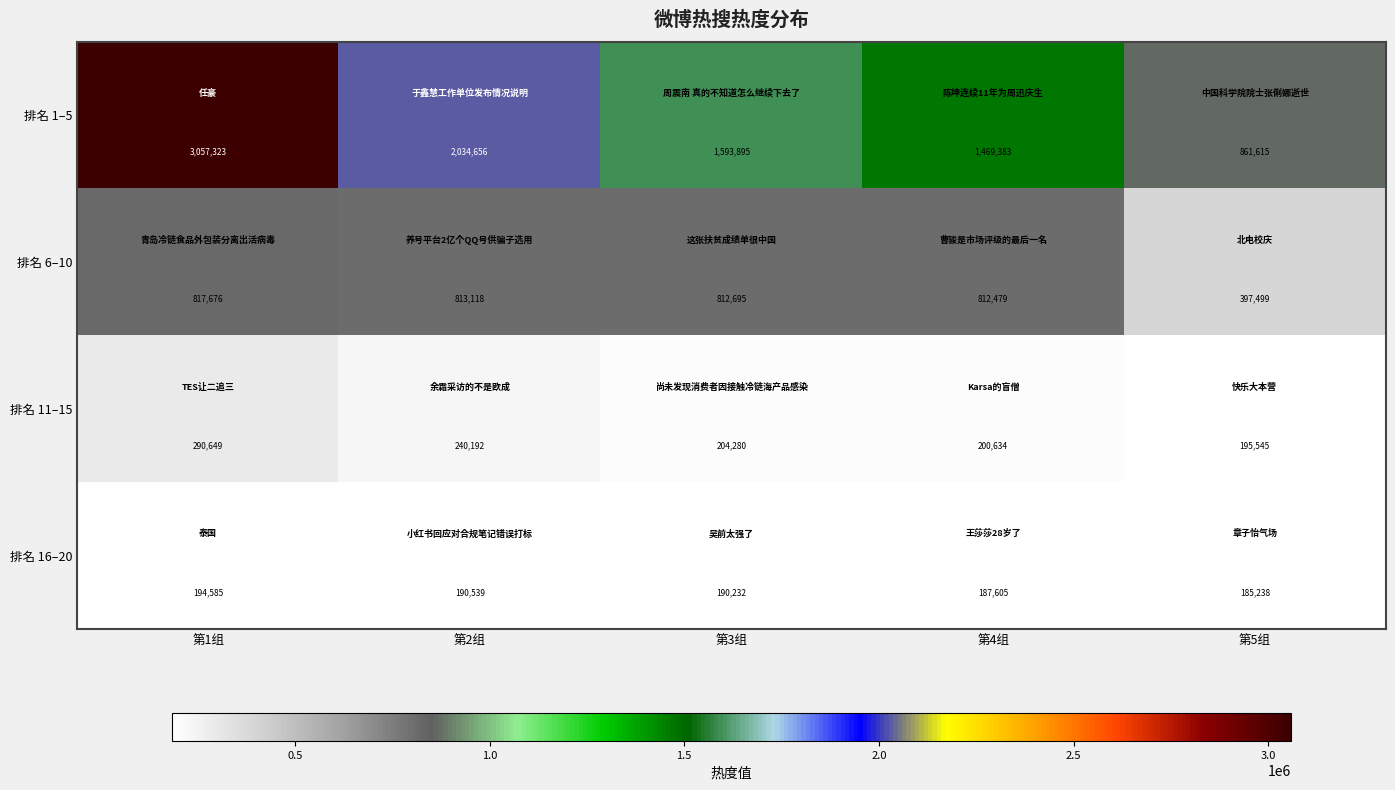

What is the difference between the 排名 1–5 values at 第2组 and 第1组?

1022667